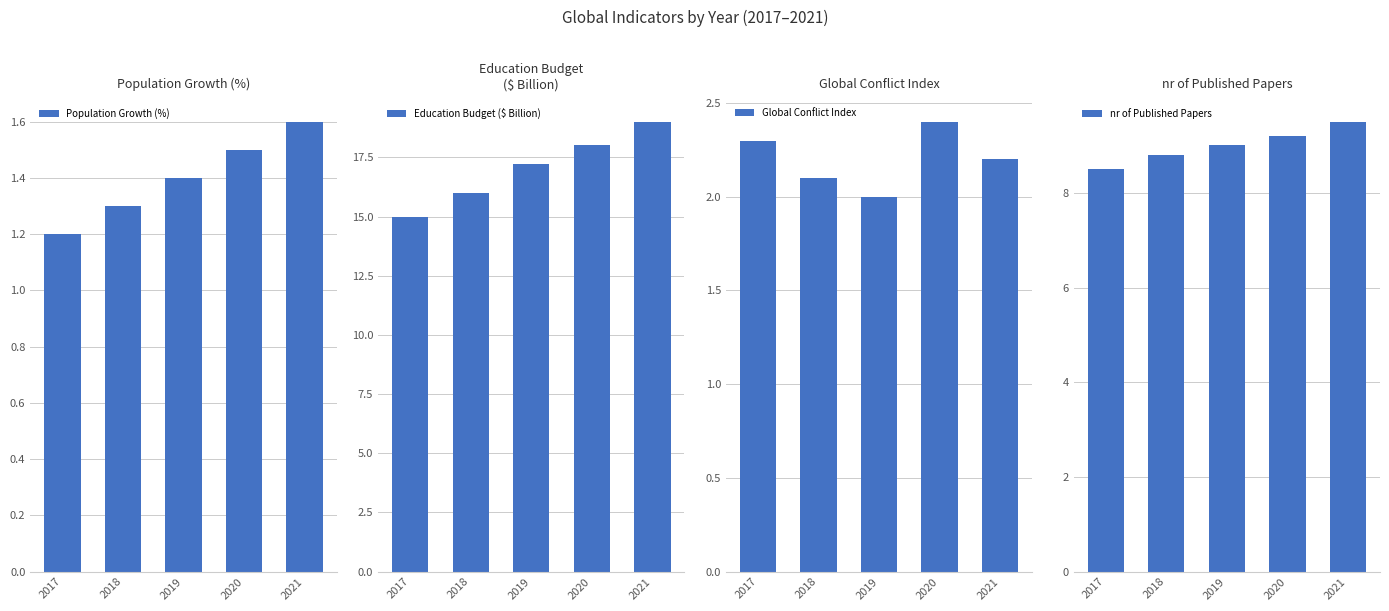

What is the total value across all series at 2017?

27.0